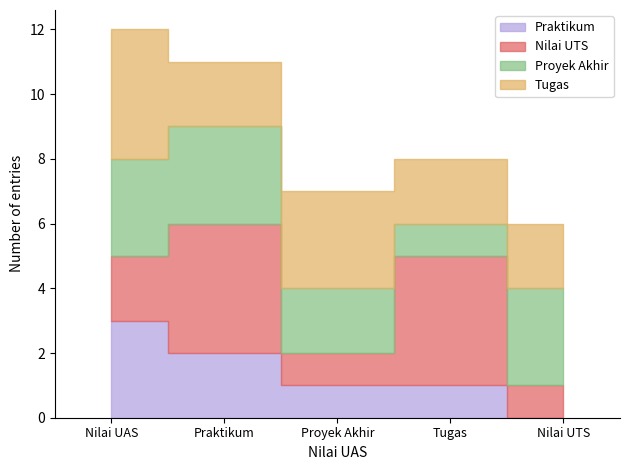

The value of Praktikum at Nilai UAS is 5. True or false?

False